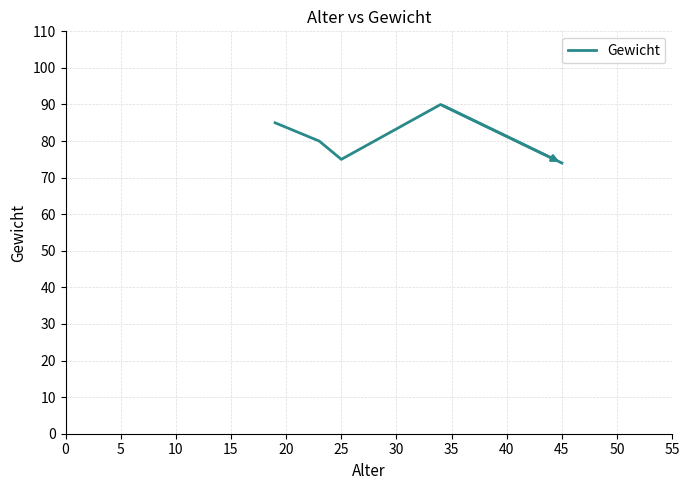

What is the minimum value shown in the chart?

74